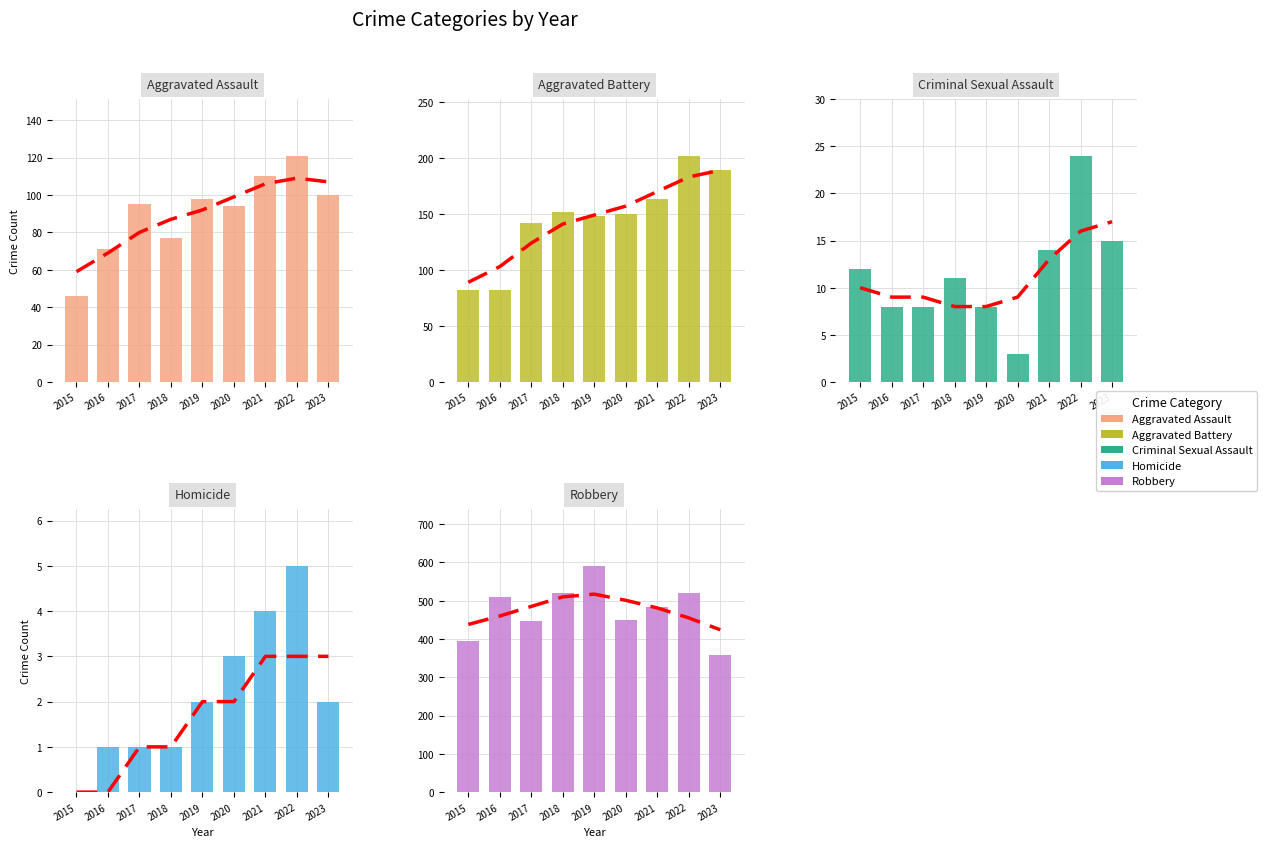

What is the total value across all series at 2018?

761